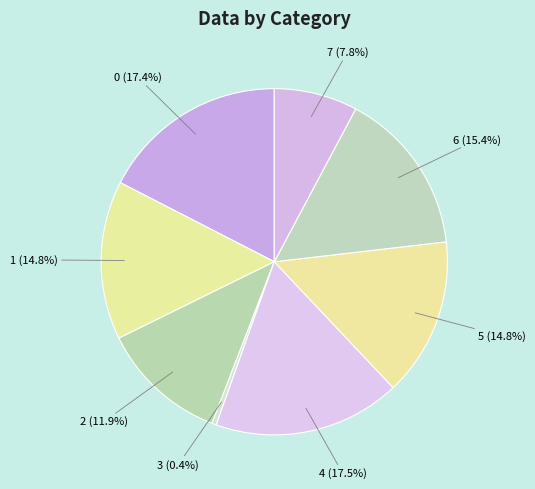

What portion of the pie excludes 6?

84.6%